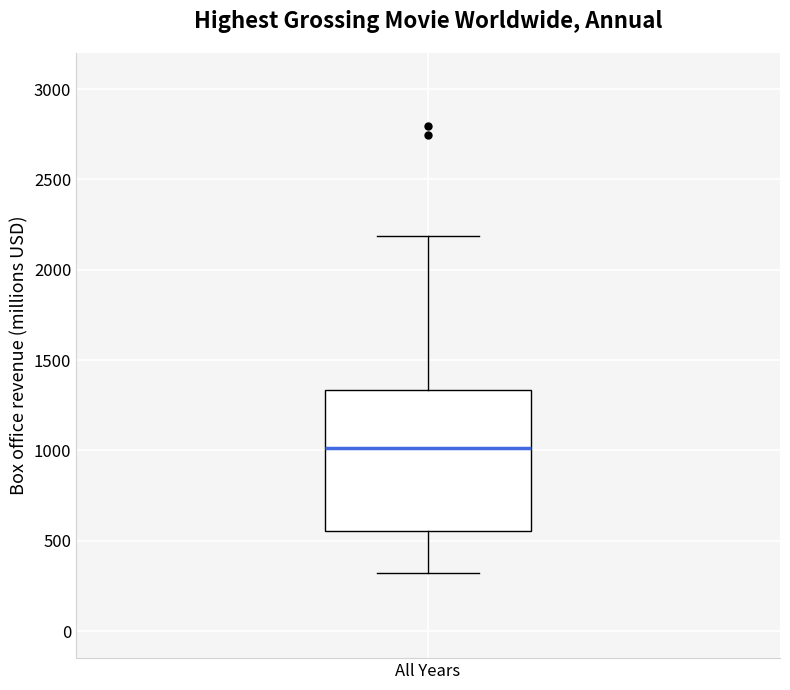

Read this box plot against the y-axis: the position of the median line, the range covered by the box, and the ends of both whiskers. The values are not printed on the chart, so give them approximately, as read against the axis.

median 1000, box 550 to 1350, whiskers 300 to 2200